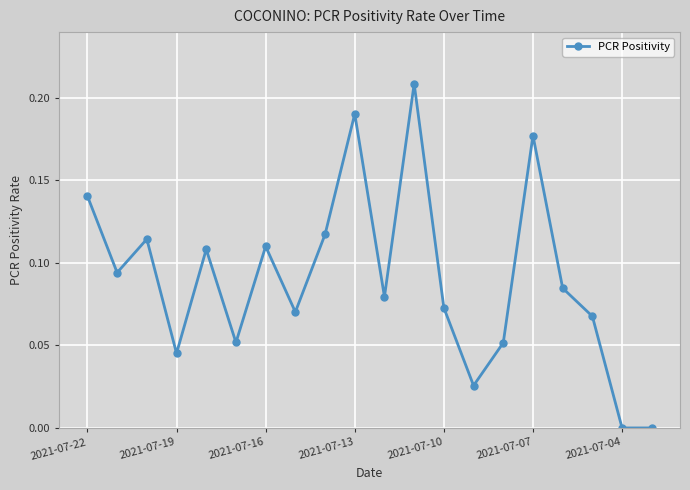

What is the sum of all values?

1.8